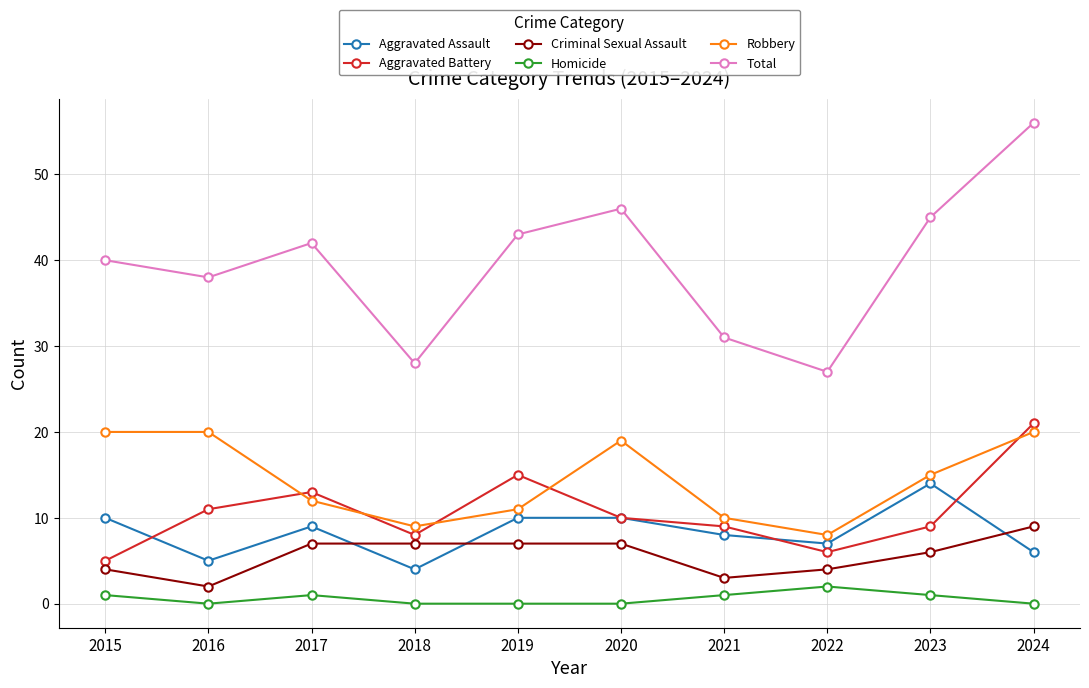

Reading left to right, list all the values displayed in this chart.

Aggravated Assault: 10	5	9	4	10	10	8	7	14	6
Aggravated Battery: 5	11	13	8	15	10	9	6	9	21
Criminal Sexual Assault: 4	2	7	7	7	7	3	4	6	9
Homicide: 1	0	1	0	0	0	1	2	1	0
Robbery: 20	20	12	9	11	19	10	8	15	20
Total: 40	38	42	28	43	46	31	27	45	56